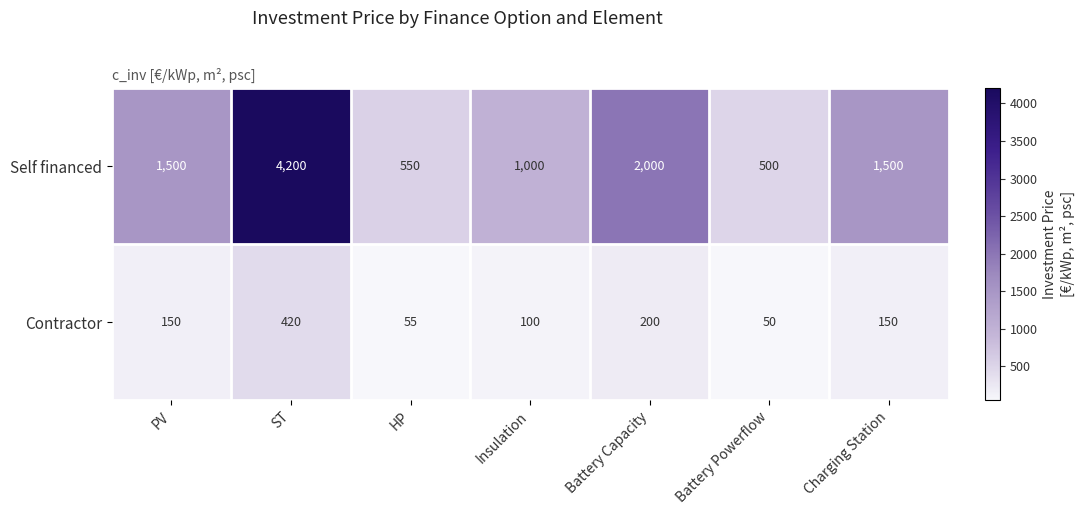

Reading right to left, extract all data points from this chart.

Self financed: Charging Station=1500	Battery Powerflow=500	Battery Capacity=2000	Insulation=1000	HP=550	ST=4200	PV=1500
Contractor: Charging Station=150	Battery Powerflow=50	Battery Capacity=200	Insulation=100	HP=55	ST=420	PV=150